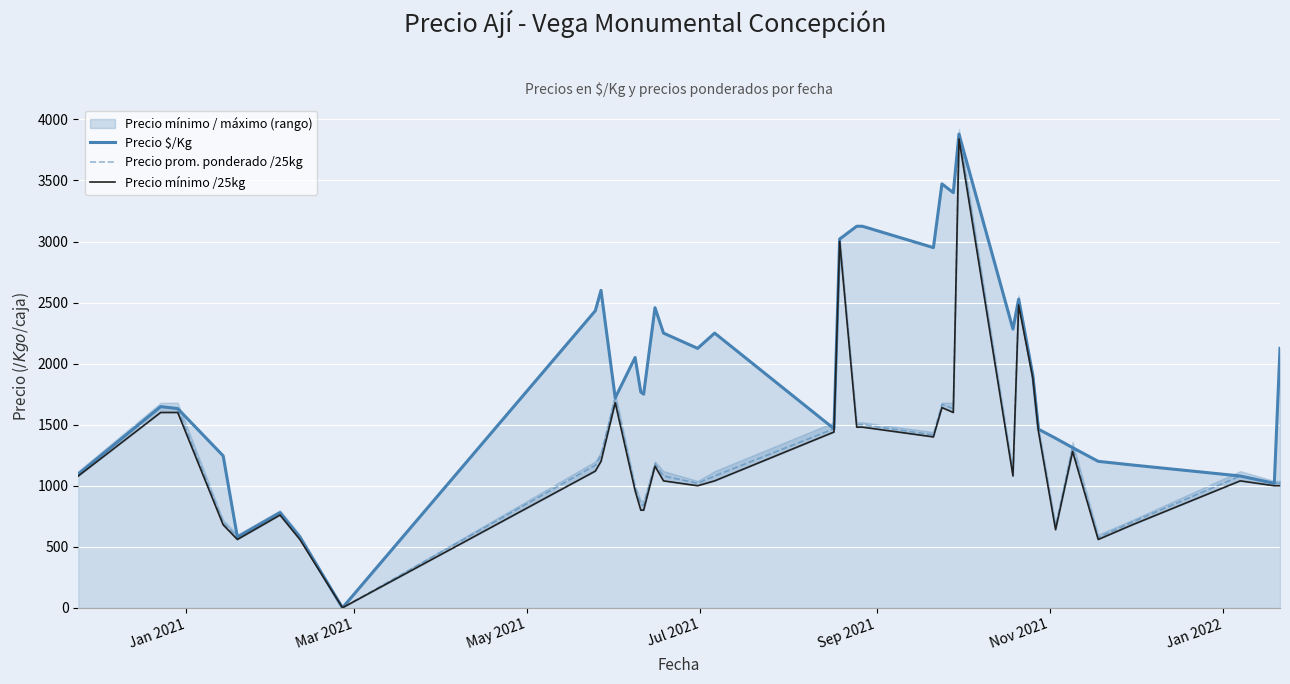

Reading left to right, what are all the values shown in this chart?

Precio $/Kg: 1096.0	1648.0	1632.0	1245.0	580.0	780.0	580.0	1.0	2433.0	2600.0	1720.0	2050.0	1767.0	1750.0	2458.0	2250.0	2125.0	2250.0	1467.0	3020.0	3125.0	3125.0	2950.0	3472.0	3400.0	3880.0	2283.0	2528.0	1903.0	1463.0	1389.0	1312.0	1200.0	1170.0	1080.0	1020.0	2125.0
Precio prom. ponderado /25kg: 1096.0	1648.0	1632.0	697.2	580.0	780.0	580.0	1.4	1168.0	1248.0	1720.0	984.0	848.0	840.0	1180.0	1080.0	1020.0	1080.0	1466.7	3020.0	1500.0	1500.0	1416.0	1666.7	1632.0	3880.0	1096.0	2528.0	1902.8	1462.8	666.7	1312.0	576.0	702.2	1080.0	1020.0	1020.0
Precio mínimo /25kg: 1080.0	1600.0	1600.0	680.0	560.0	760.0	560.0	1.2	1120.0	1200.0	1680.0	960.0	800.0	800.0	1160.0	1040.0	1000.0	1040.0	1440.0	3000.0	1480.0	1480.0	1400.0	1640.0	1600.0	3840.0	1080.0	2480.0	1880.0	1440.0	640.0	1280.0	560.0	680.0	1040.0	1000.0	1000.0